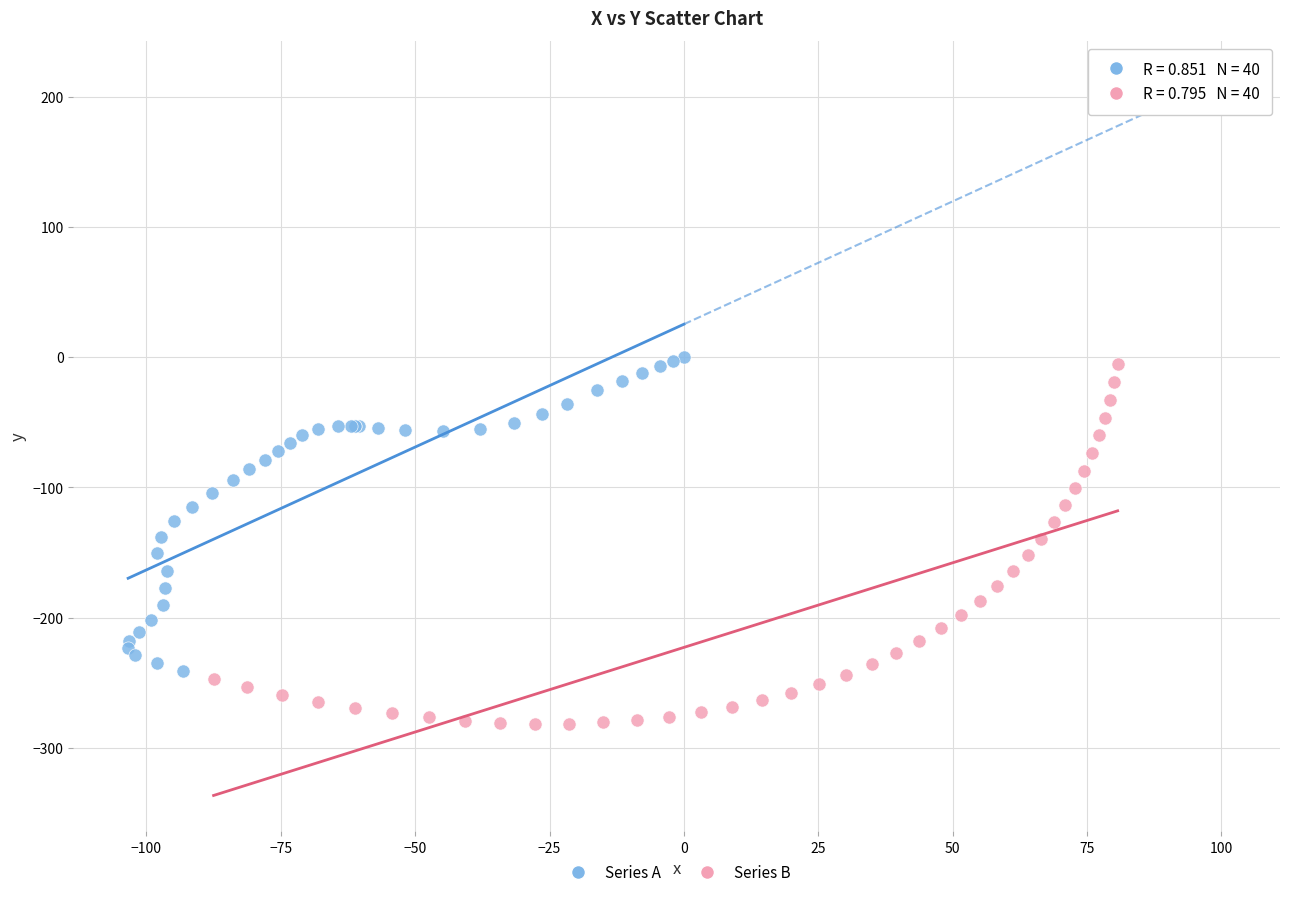

Which series contains the highest Y value?

Series A